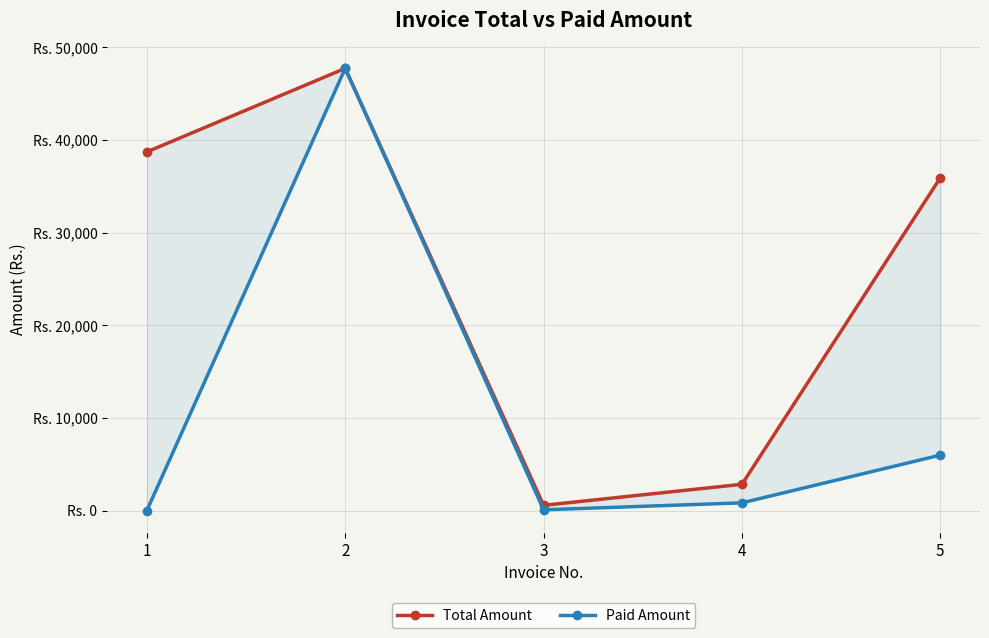

Reading left to right, list all the values displayed in this chart.

Total Amount: 38711.1	47724.3	568.7	2838.0	35920.1
Paid Amount: 0.0	47724.3	86.5	837.0	5987.0